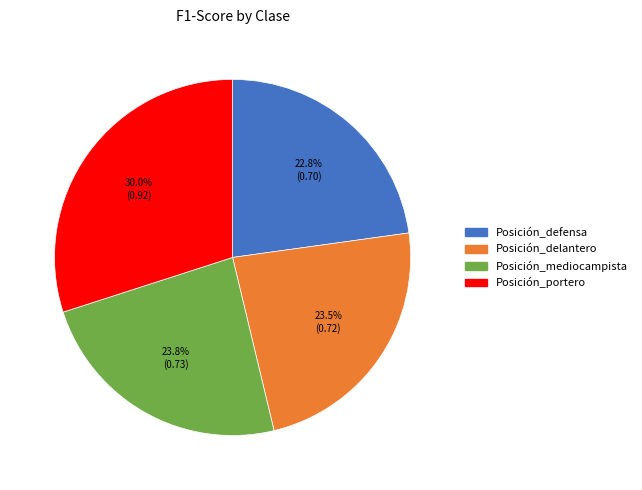

The Posición_defensa slice represents 32% of the pie. True or false?

False